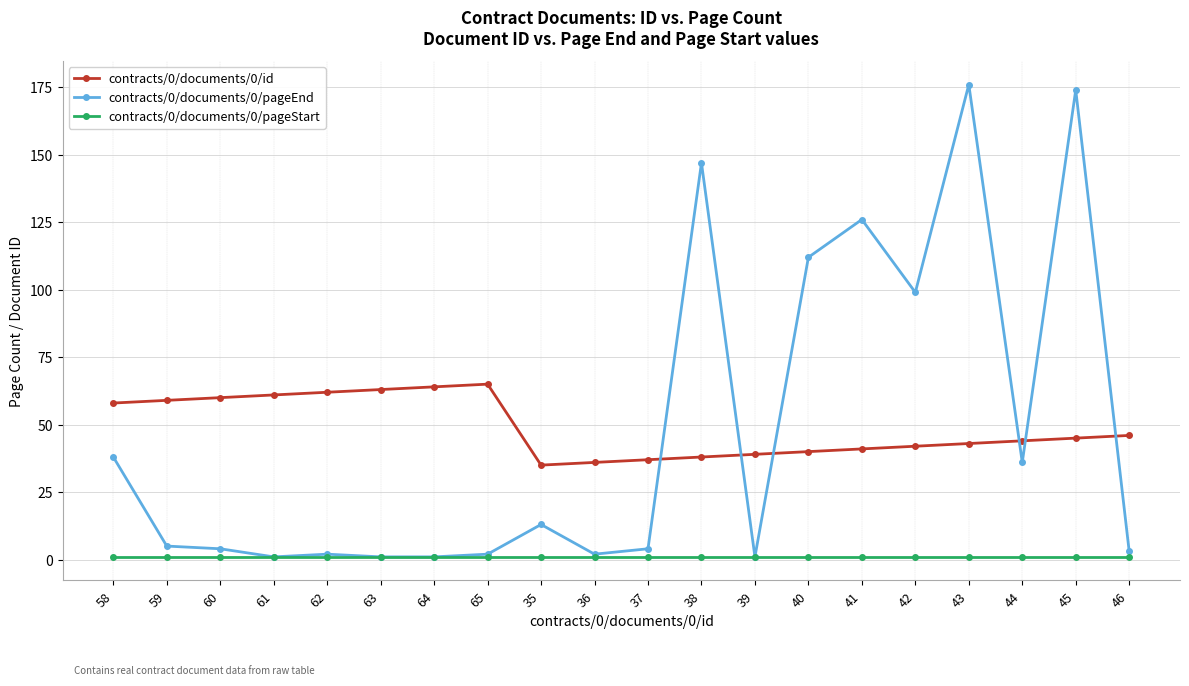

Rank the series by their maximum value, from highest to lowest.

contracts/0/documents/0/pageEnd, contracts/0/documents/0/id, contracts/0/documents/0/pageStart